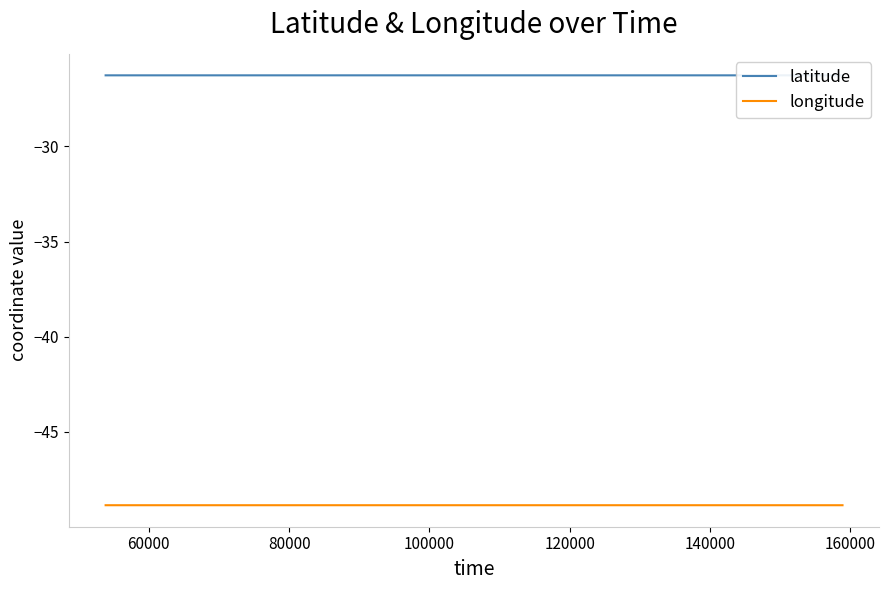

What is the highest value of the longitude series?

-48.8